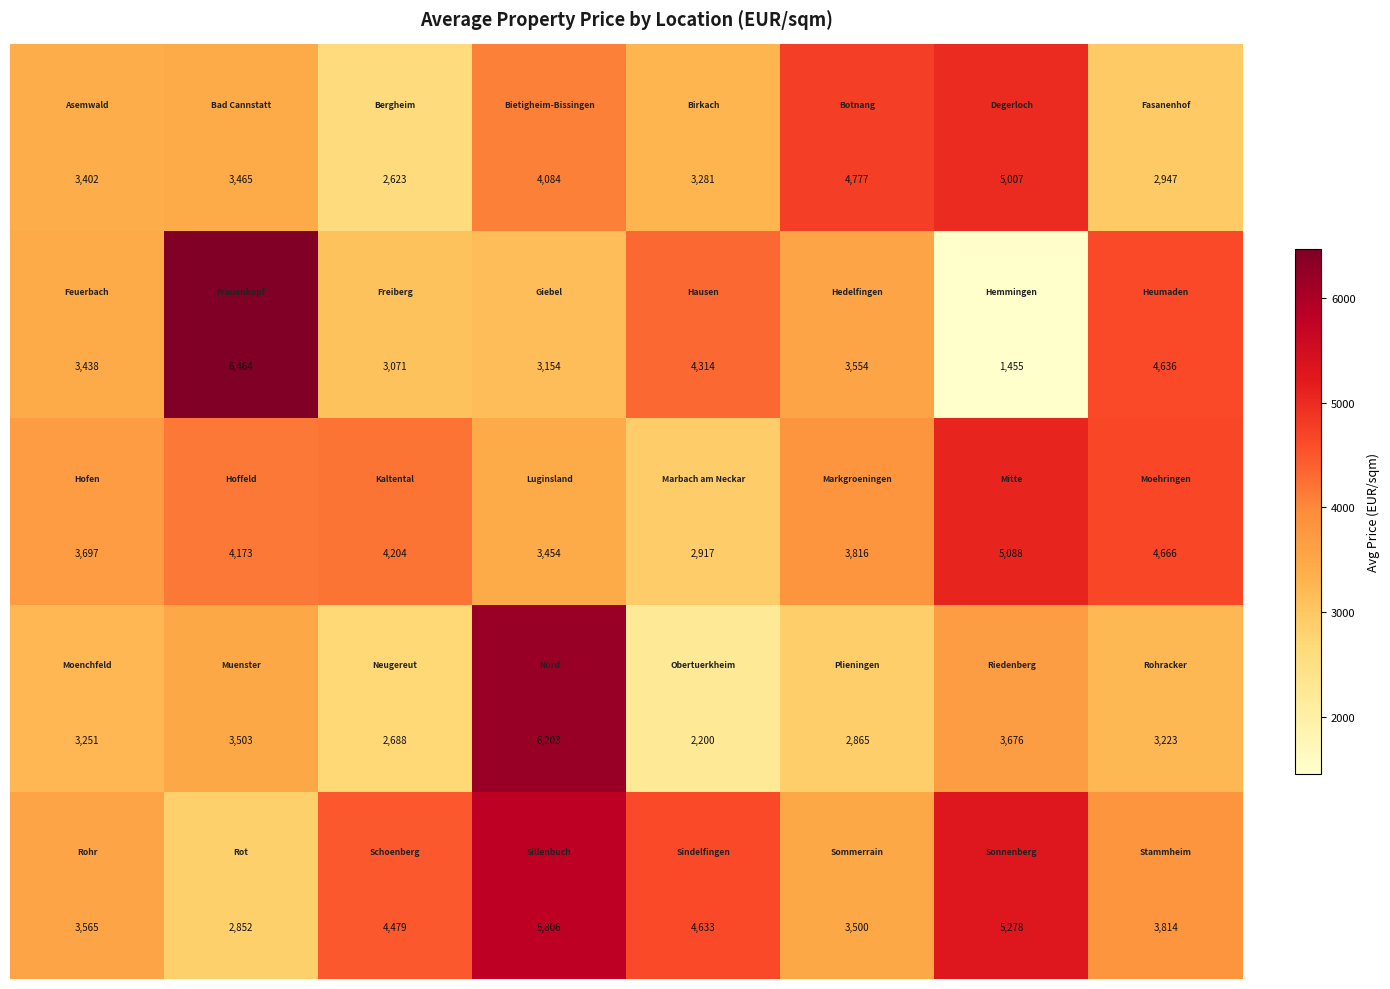

What is the greatest value displayed?

6464